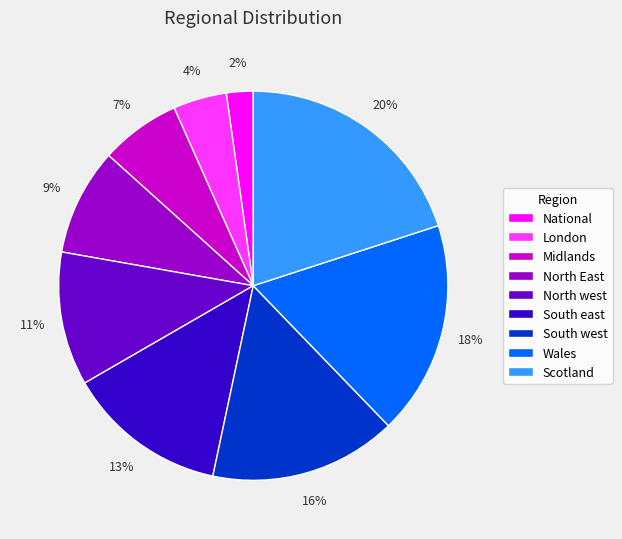

Count the number of slices in the pie.

9